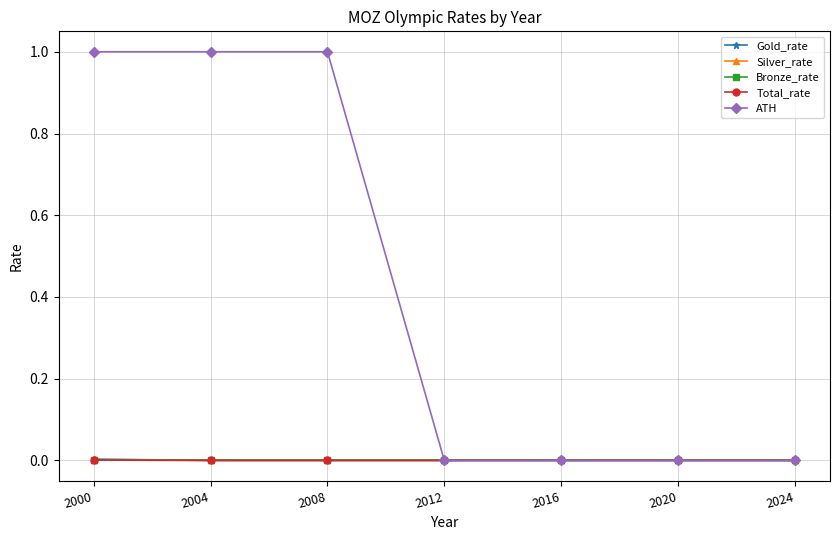

List the labels in order of Bronze_rate value, largest first.

2000, 2004, 2008, 2012, 2016, 2020, 2024